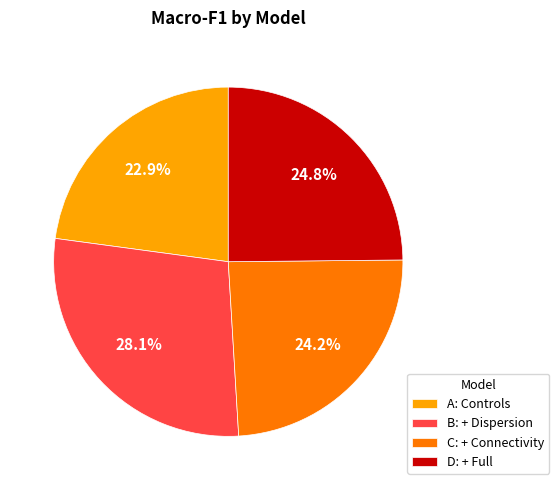

To the nearest percent, what is the combined percentage of B: + Dispersion and C: + Connectivity?

52%